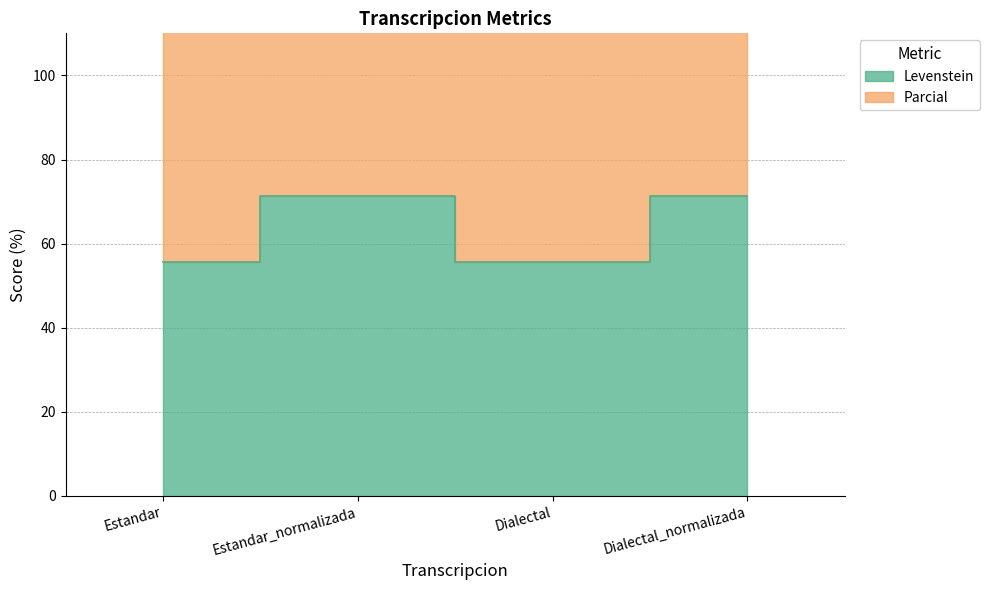

How many lines are shown in the chart?

2